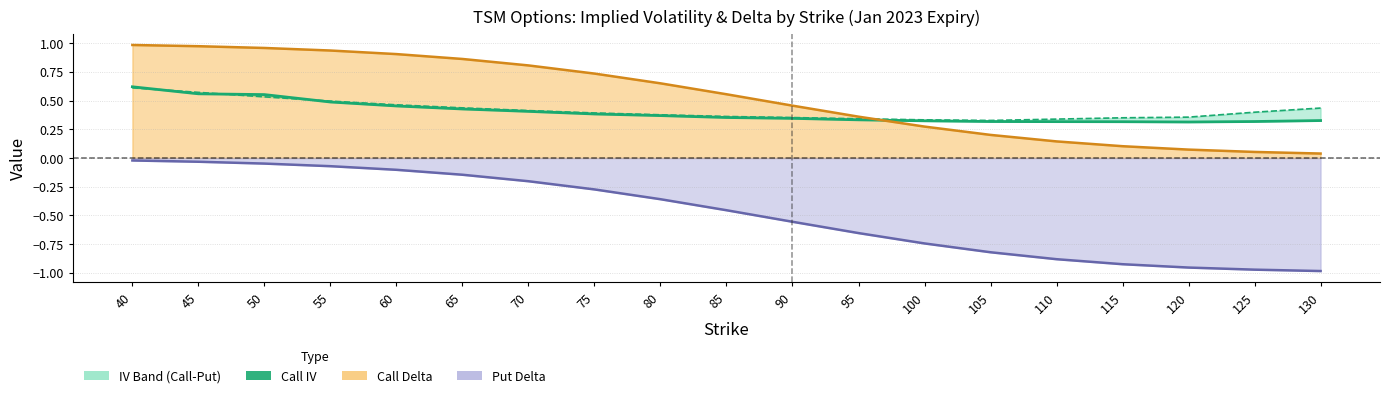

What is the difference between the maximum and second lowest values?

0.3